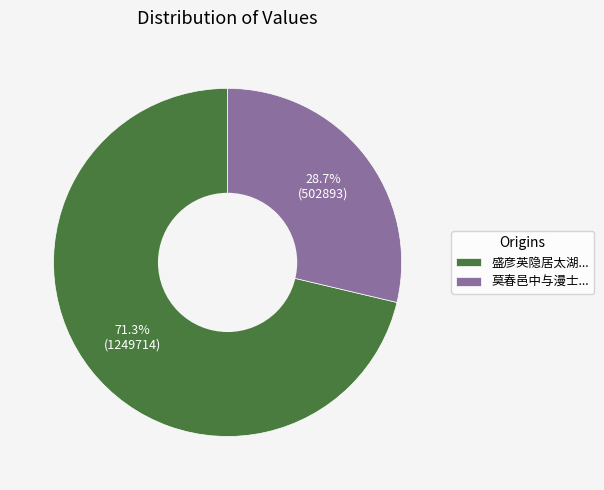

Combined, do 盛彦英隐居太湖... and 莫春邑中与漫士... account for over 50%?

Yes